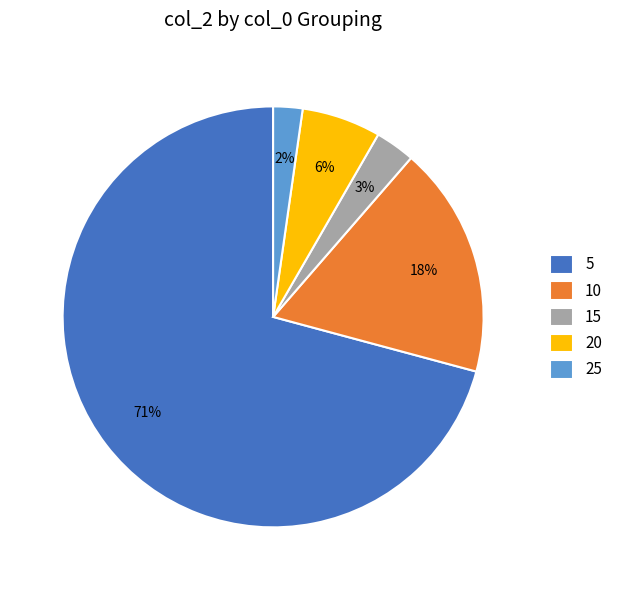

Is the sum of 15 and 20 greater than half?

No